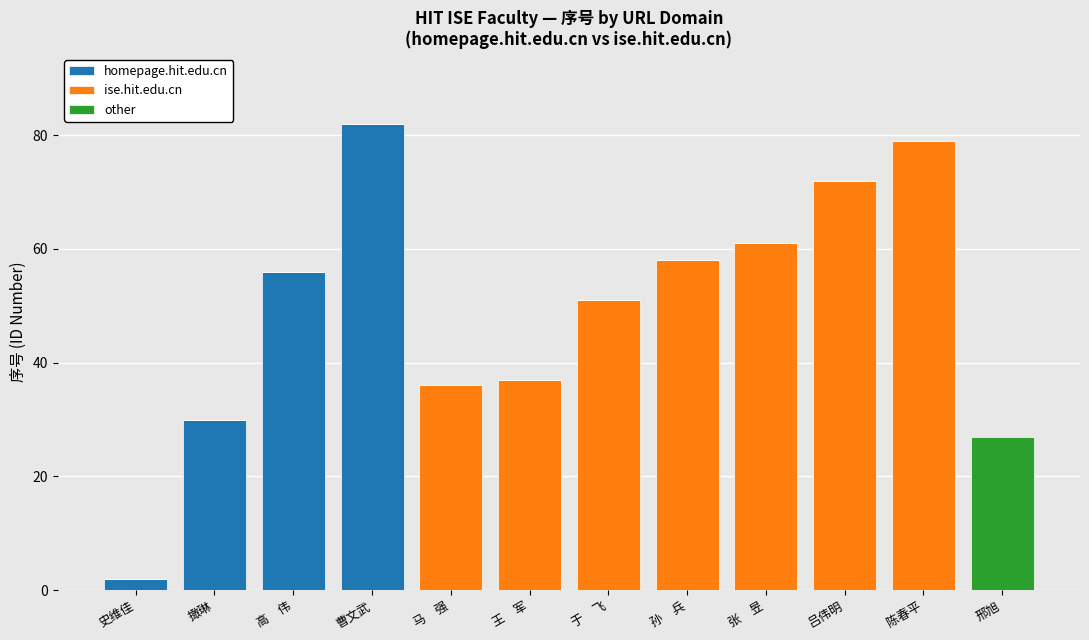

What is the total value across all series at 高　伟?

56